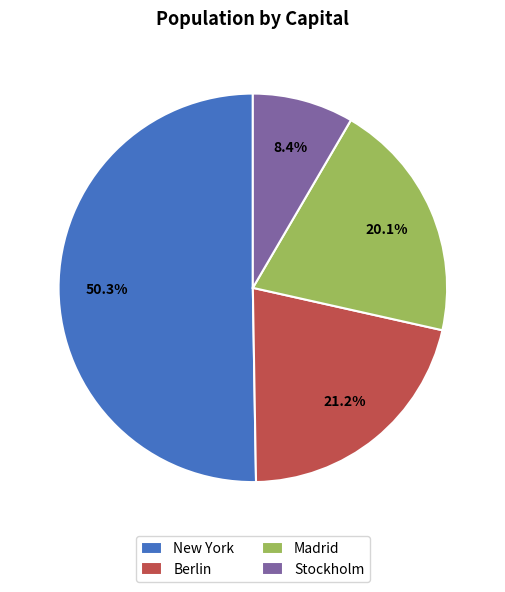

To the nearest percent, what percentage of the pie is Madrid?

20%